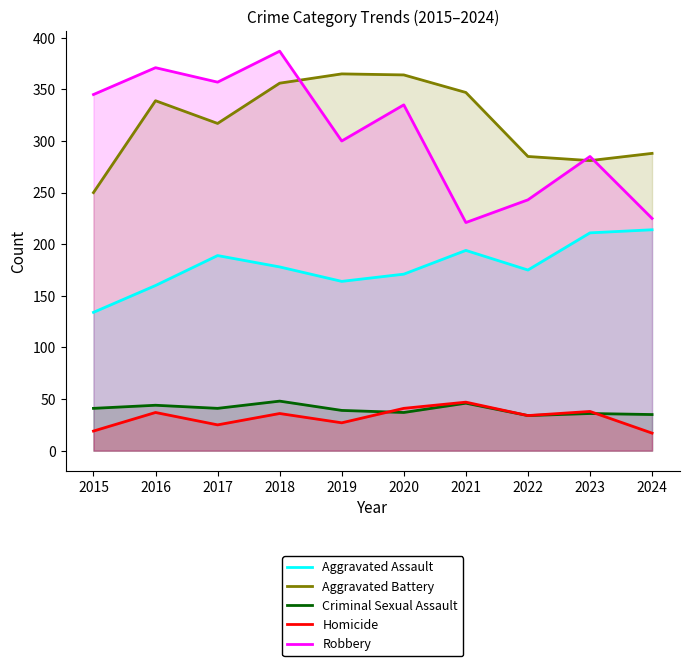

True or false: Homicide has more than 0 points higher than both neighbors.

True